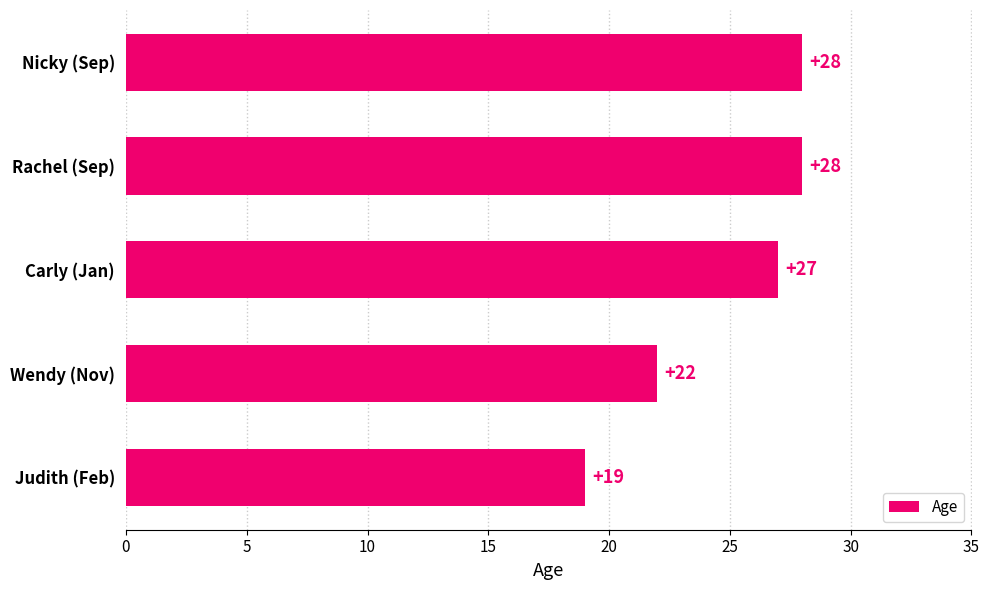

Is it true that the value at Wendy (Nov) is 22?

True